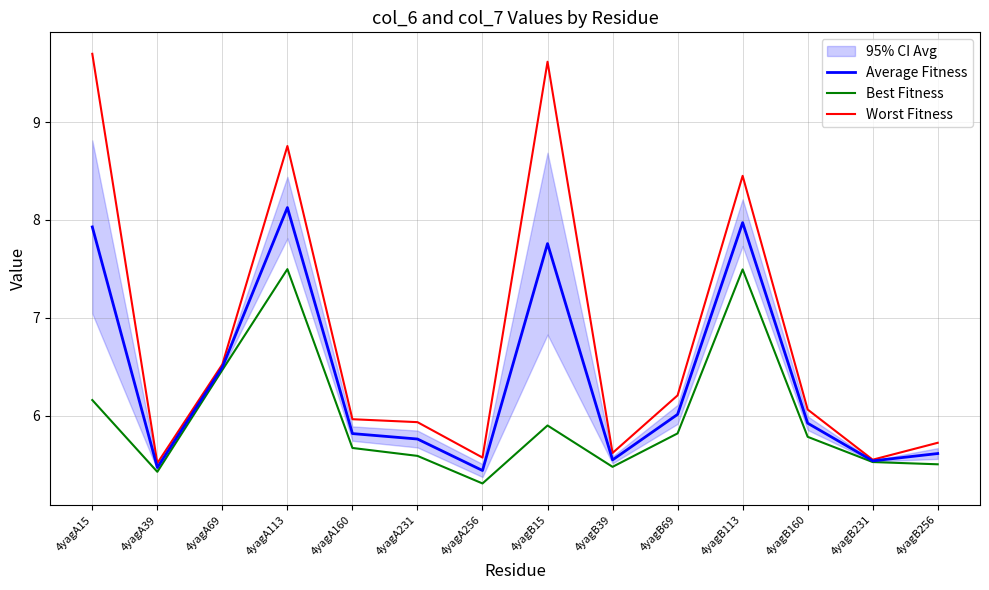

Does the chart have visible grid lines?

Yes